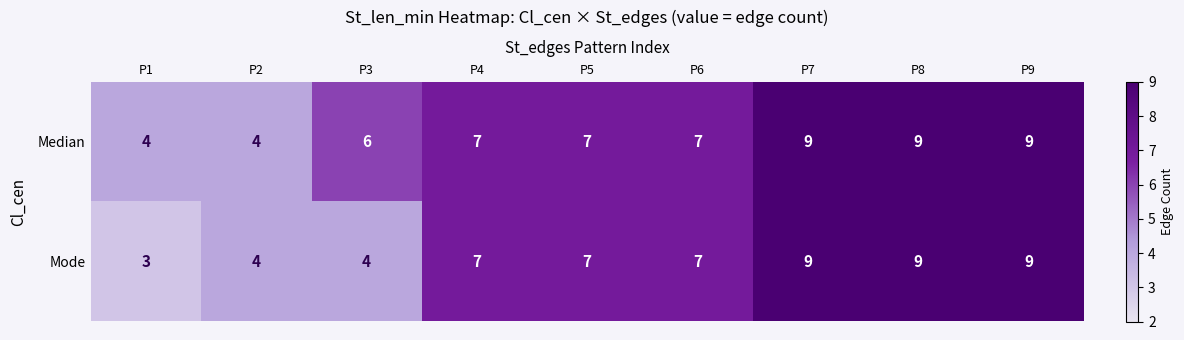

Reading right to left, extract all data points from this chart.

Median: 9	9	9	7	7	7	6	4	4
Mode: 9	9	9	7	7	7	4	4	3